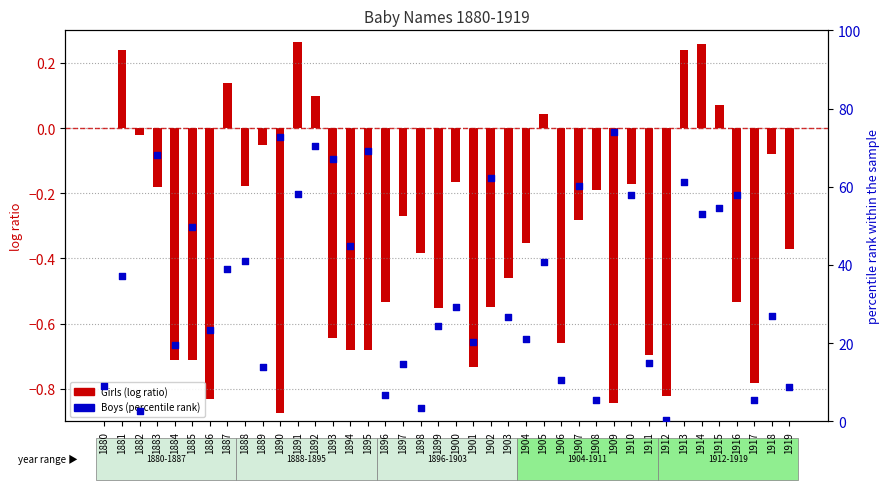

Which series has the widest spread of Y values?

Boys (percentile rank)